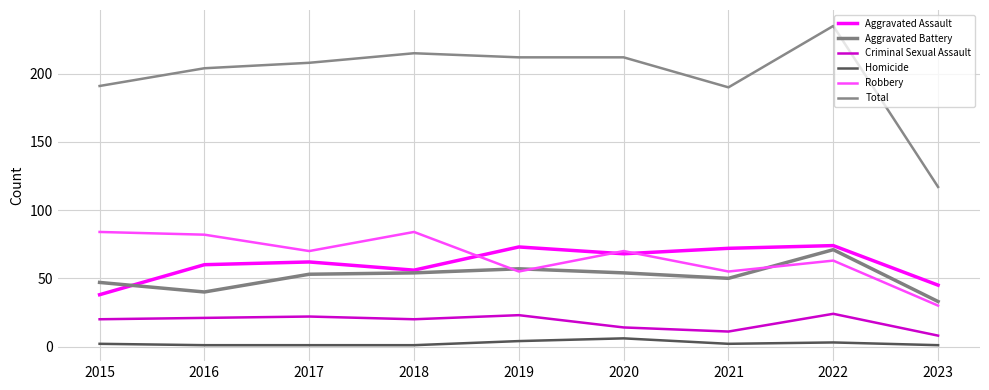

In Robbery, how many points are higher than both neighbors (excluding endpoints)?

3